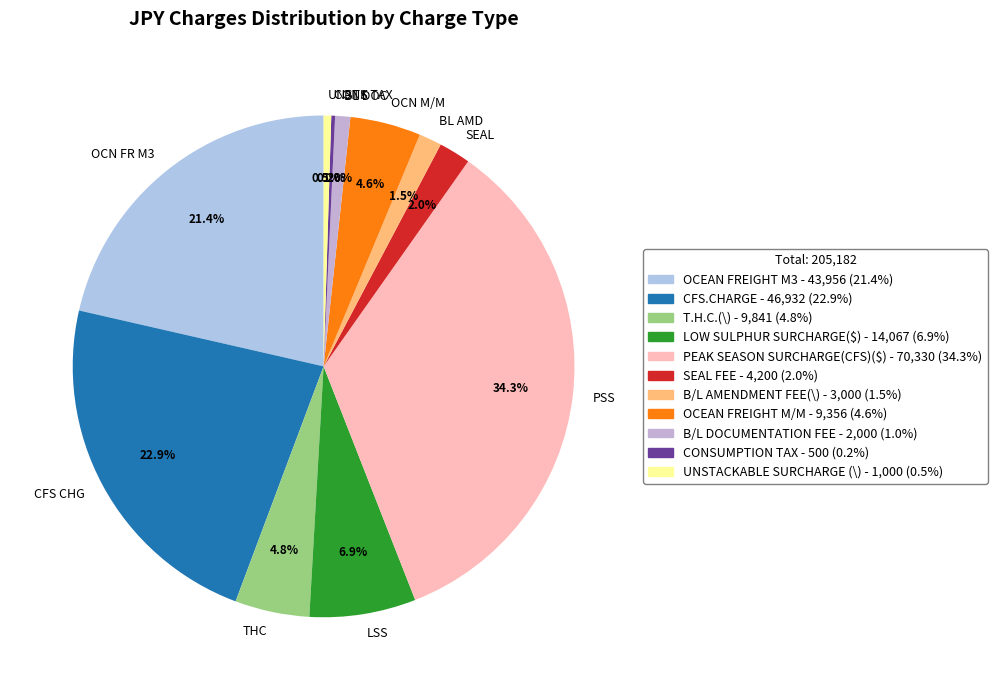

Combined, do CFS CHG and PSS account for over 50%?

Yes